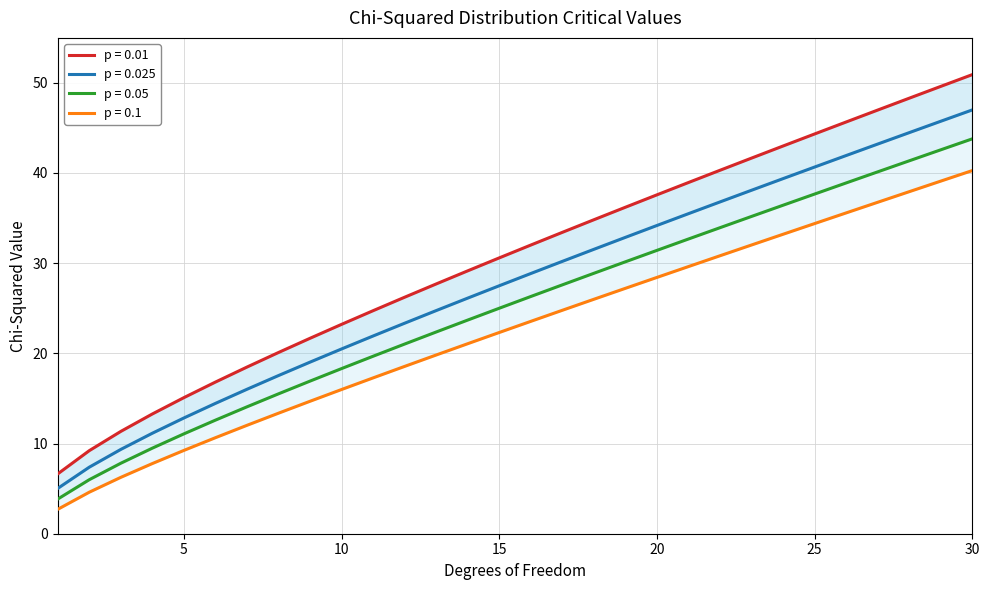

How many lines are shown in the chart?

4